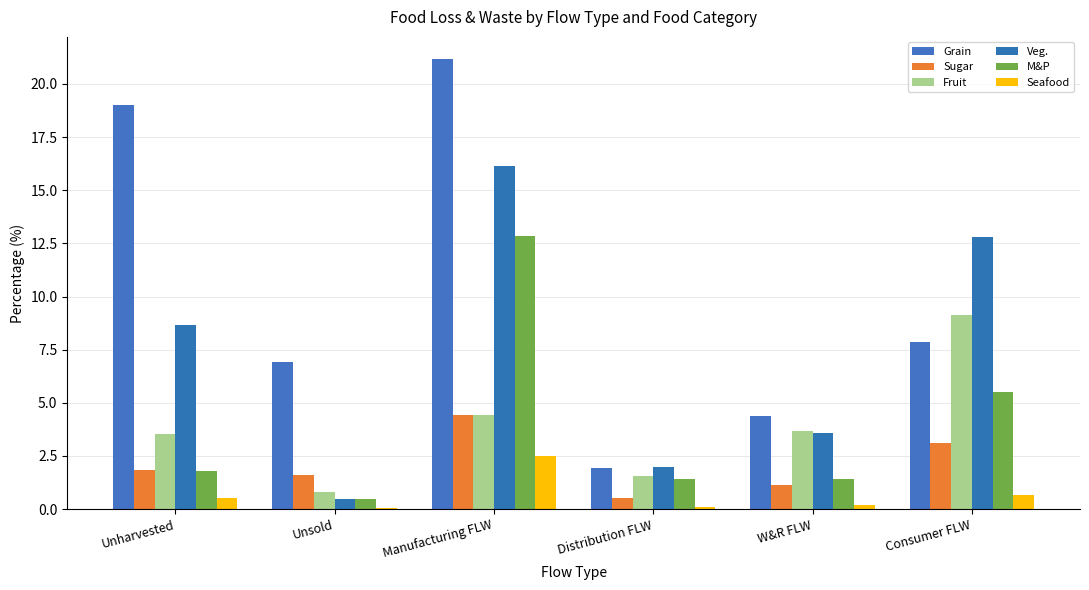

What is the label of the 4th bar from the right?

Manufacturing FLW